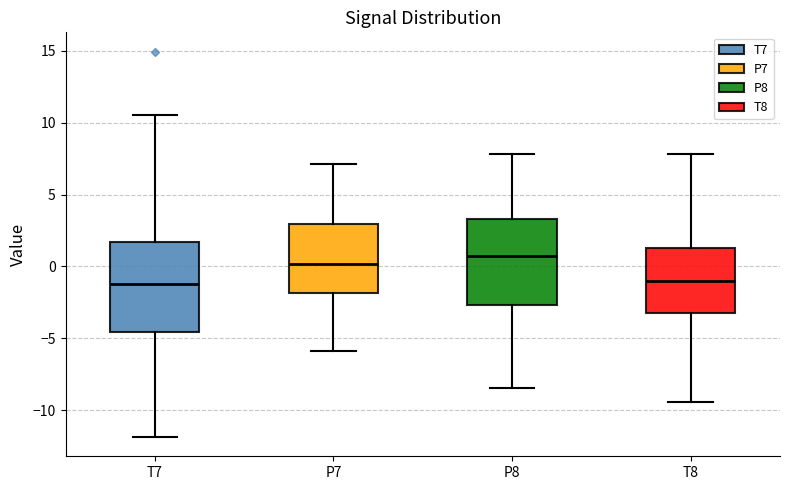

Where does the upper whisker of the box for T7 end on the y-axis? The values are not printed on the chart, so give them approximately, as read against the axis.

10.5